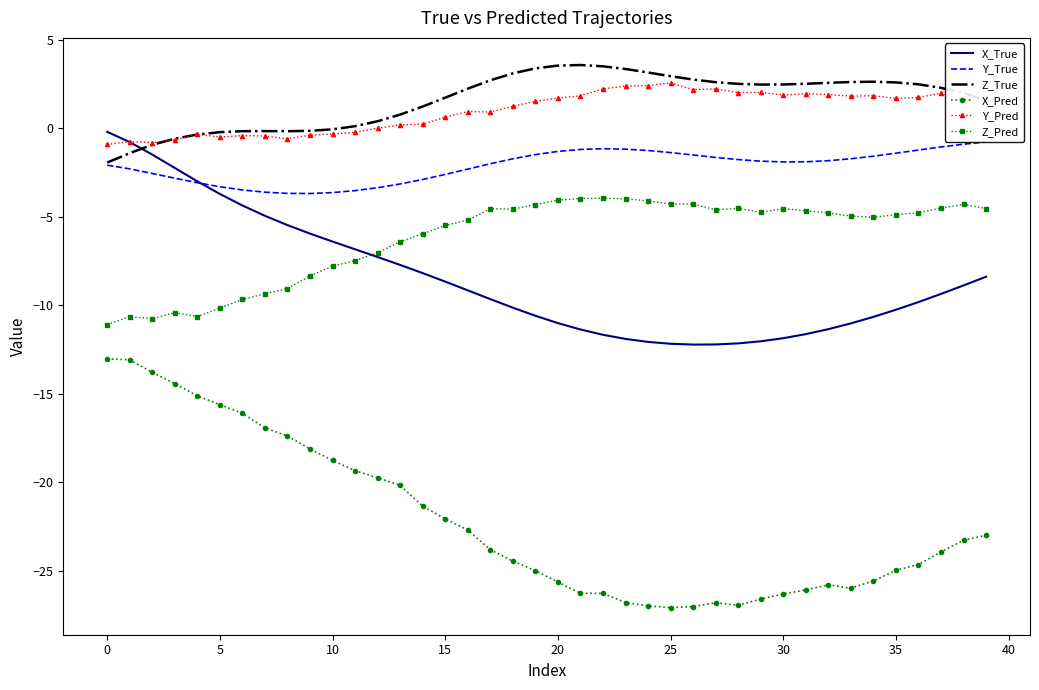

Does the chart have visible grid lines?

No